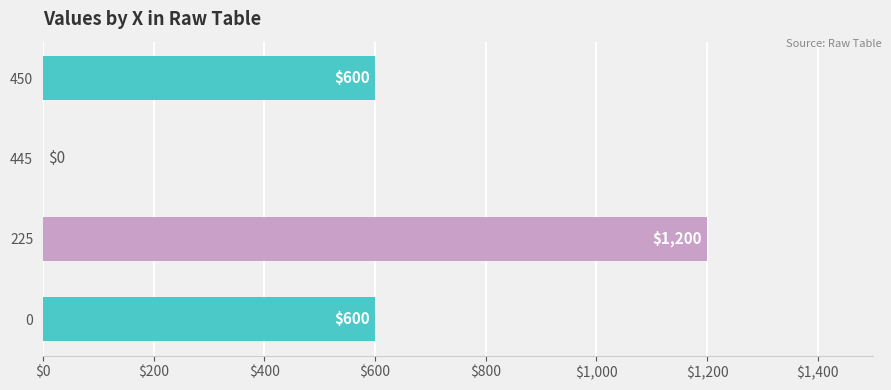

What is the sum of all values?

2400